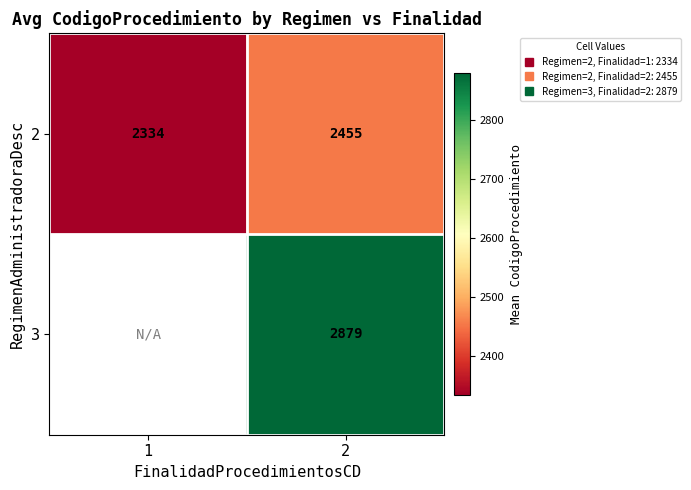

Which series has the largest total across all categories?

2